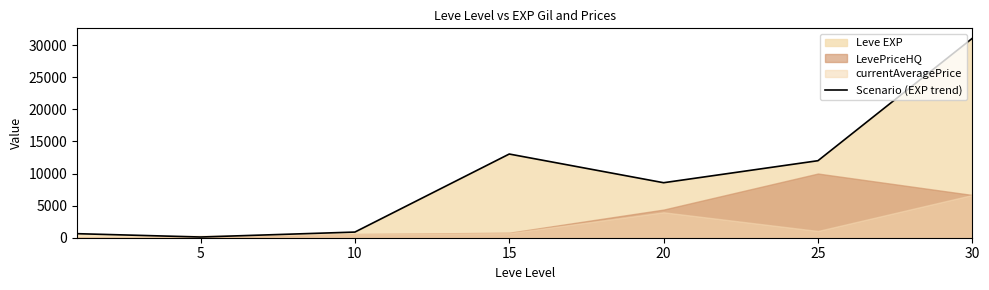

Where does the data first go above 8570?

15